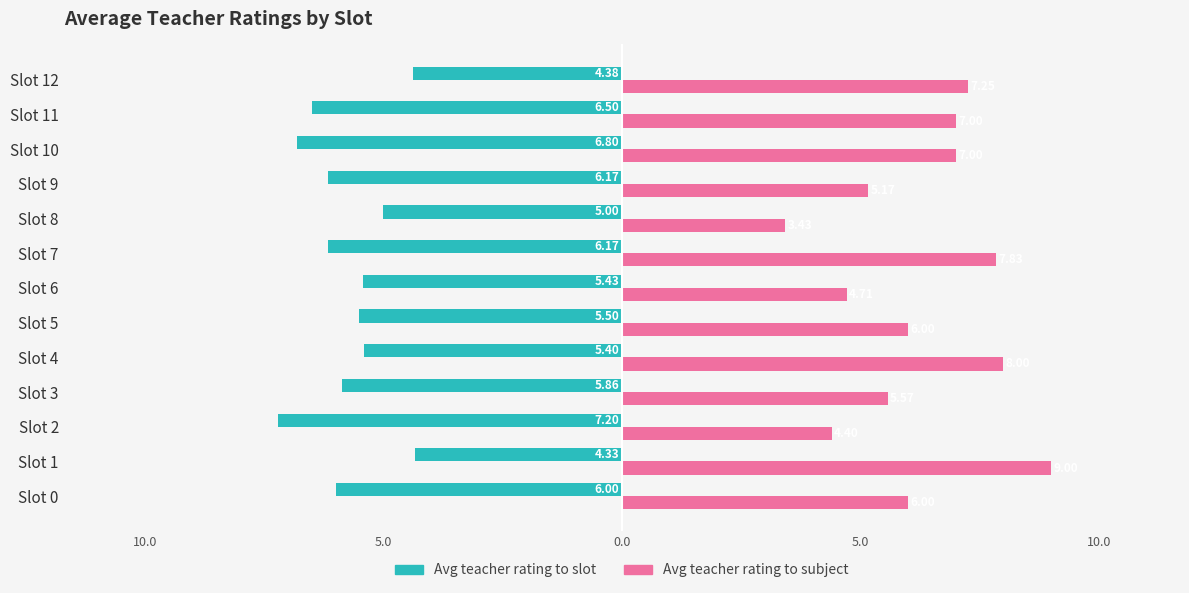

What is the sum of all Avg teacher rating to slot values?

-74.7